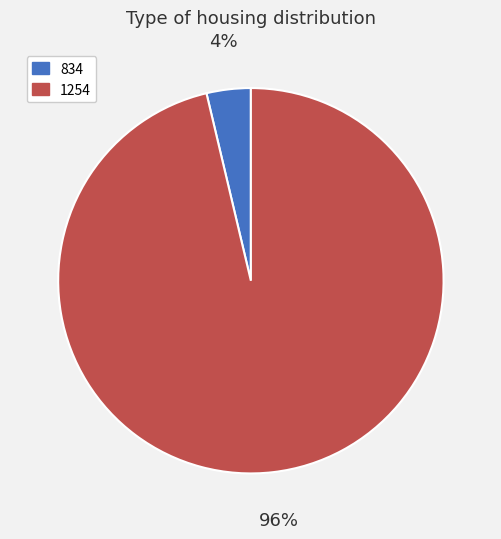

Is there any slice that represents more than half of the pie?

Yes